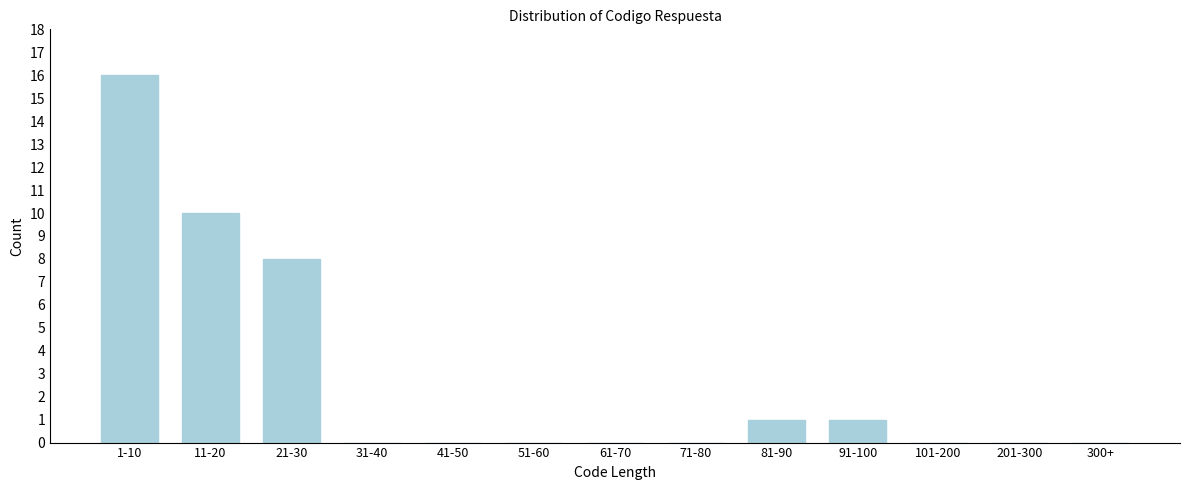

Reading left to right, list all the values displayed in this chart.

1-10=16	11-20=10	21-30=8	31-40=0	41-50=0	51-60=0	61-70=0	71-80=0	81-90=1	91-100=1	101-200=0	201-300=0	300+=0